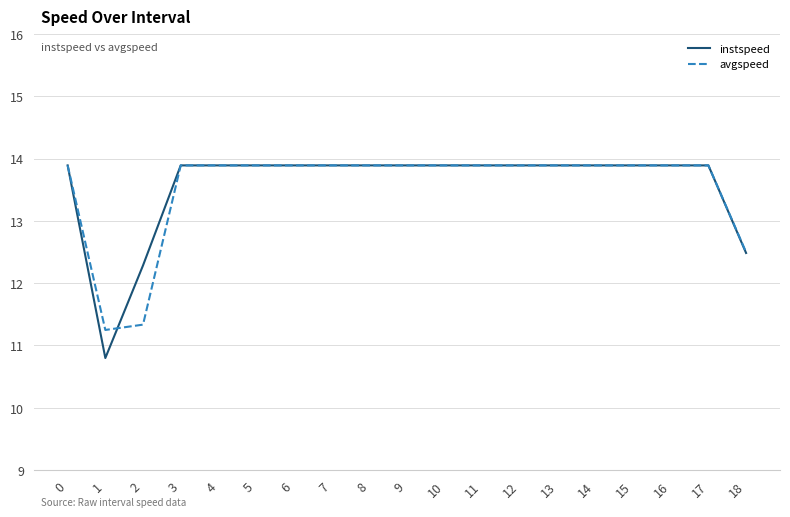

What is the greatest value displayed?

13.9